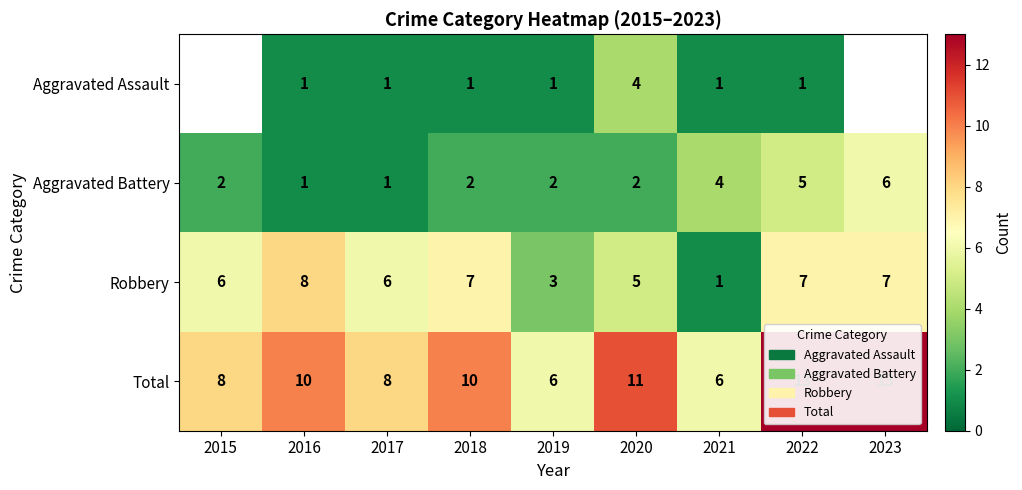

The value of Total at 2021 is 6. True or false?

True